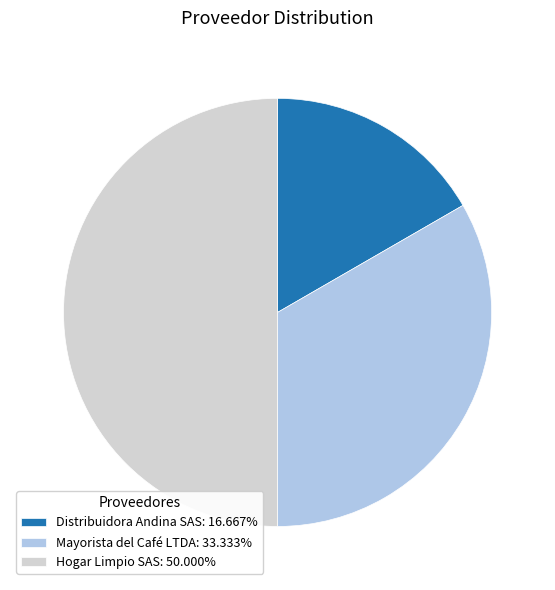

Is the sum of Hogar Limpio SAS: 50.000% and Distribuidora Andina SAS: 16.667% greater than half?

Yes